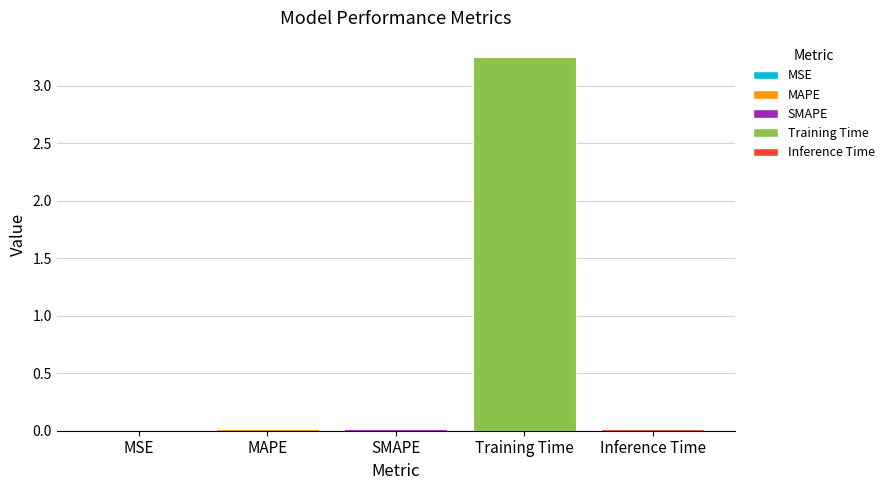

The chart shows a value of 0.0 at MSE. True or false?

True